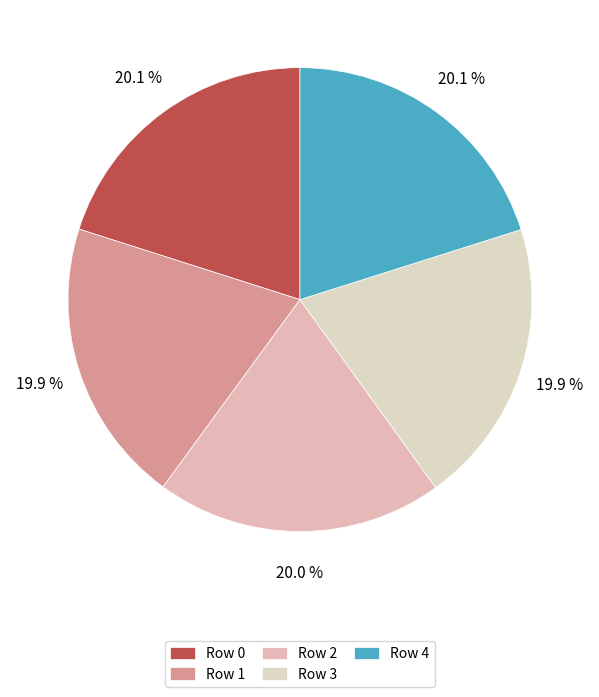

Is there a majority slice in this chart?

No